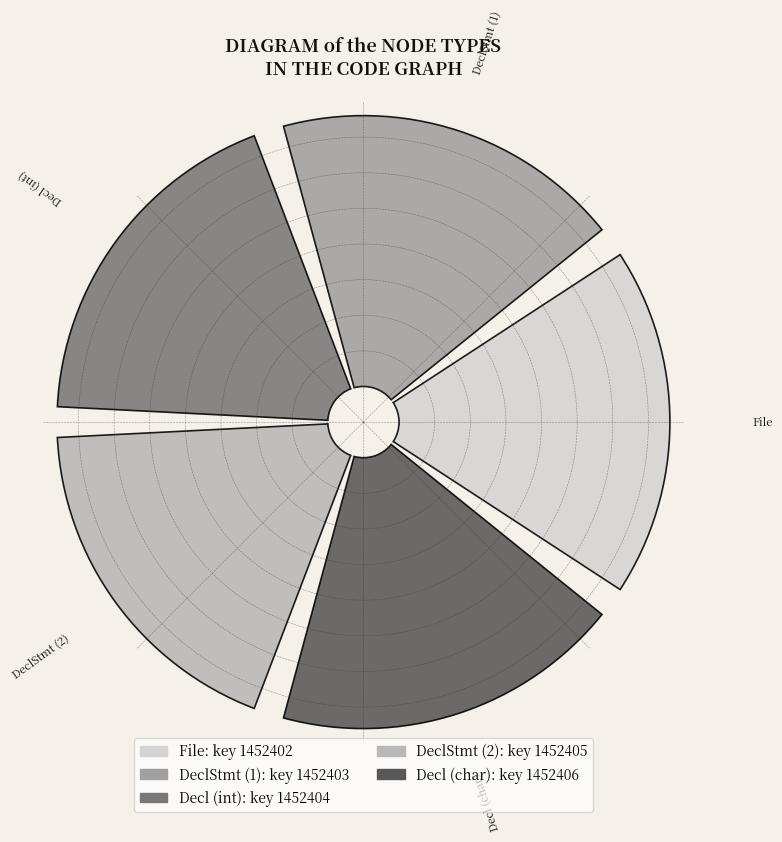

Does DeclStmt represent more than half of the total?

No